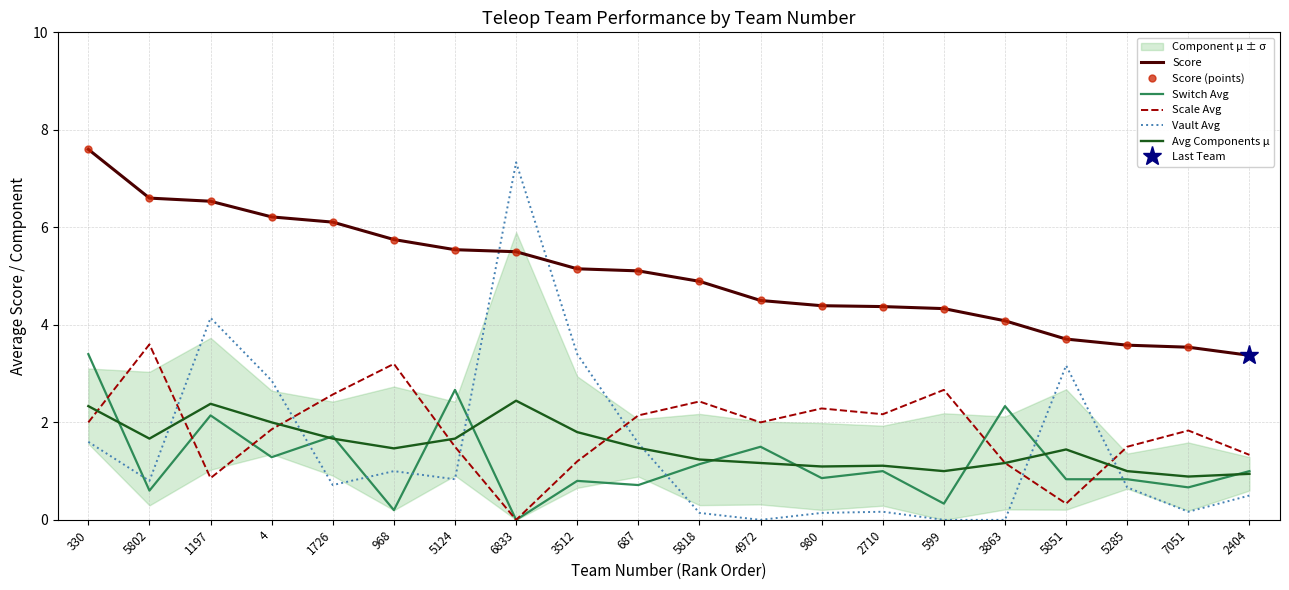

What is the label of the 10th point from the left?

687